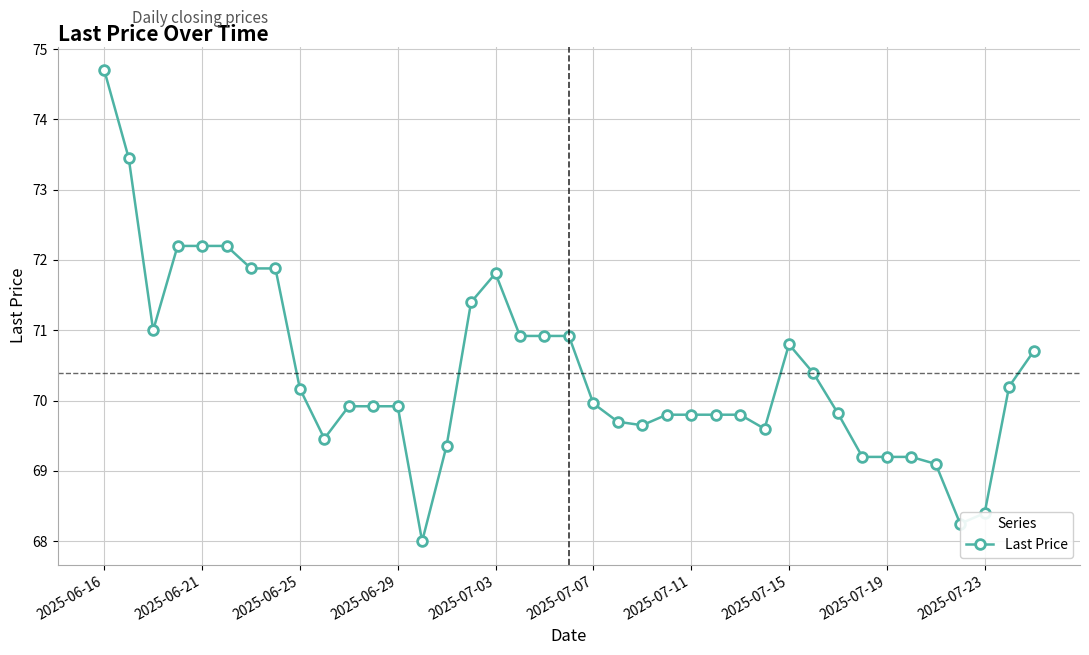

What is the smallest value displayed?

68.0